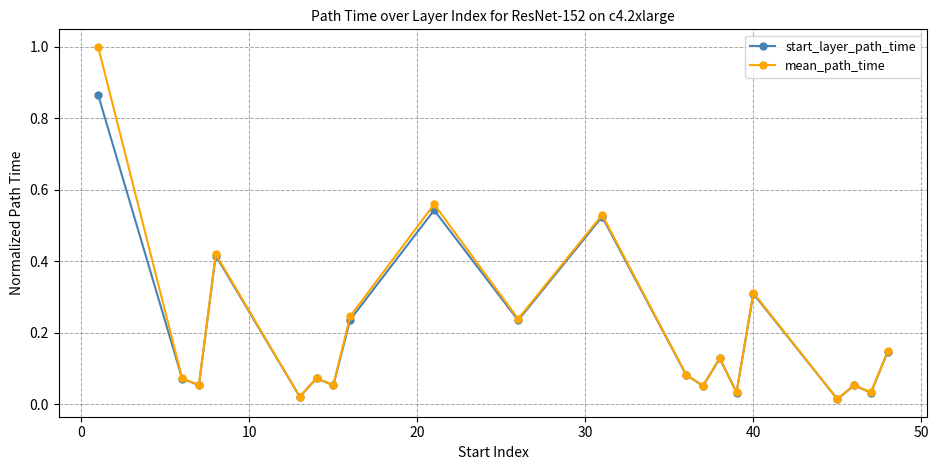

At how many categories does at least one series exceed 0?

20